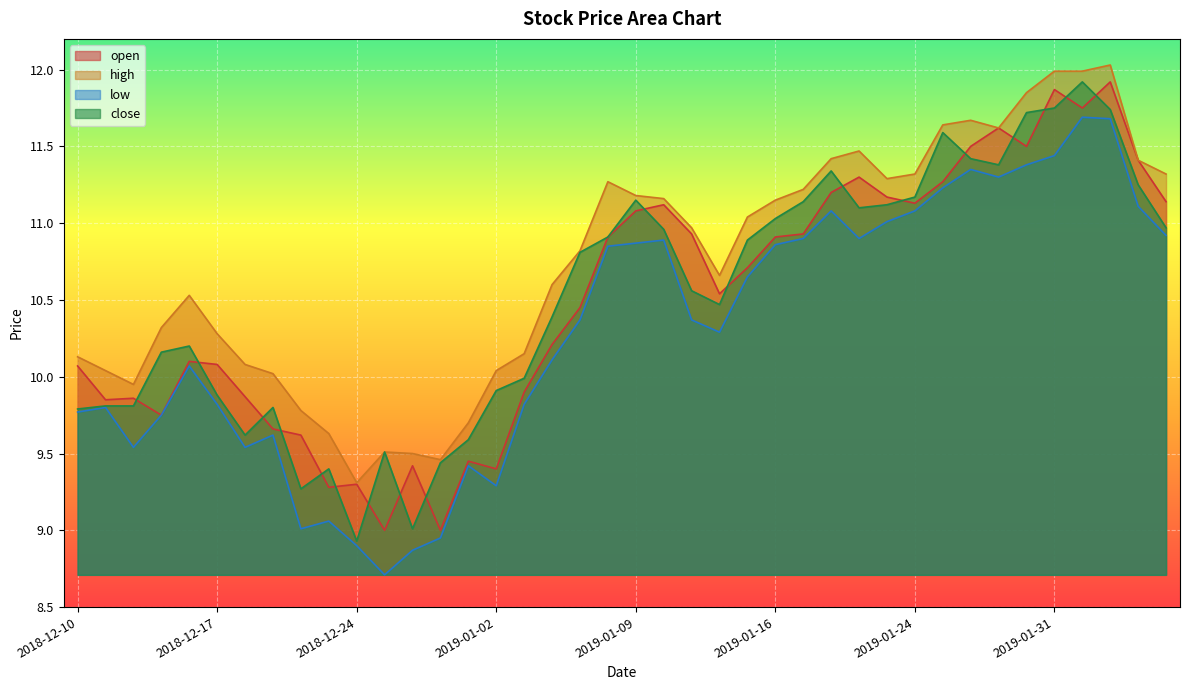

Where is the first local maximum for open?

2018-12-12